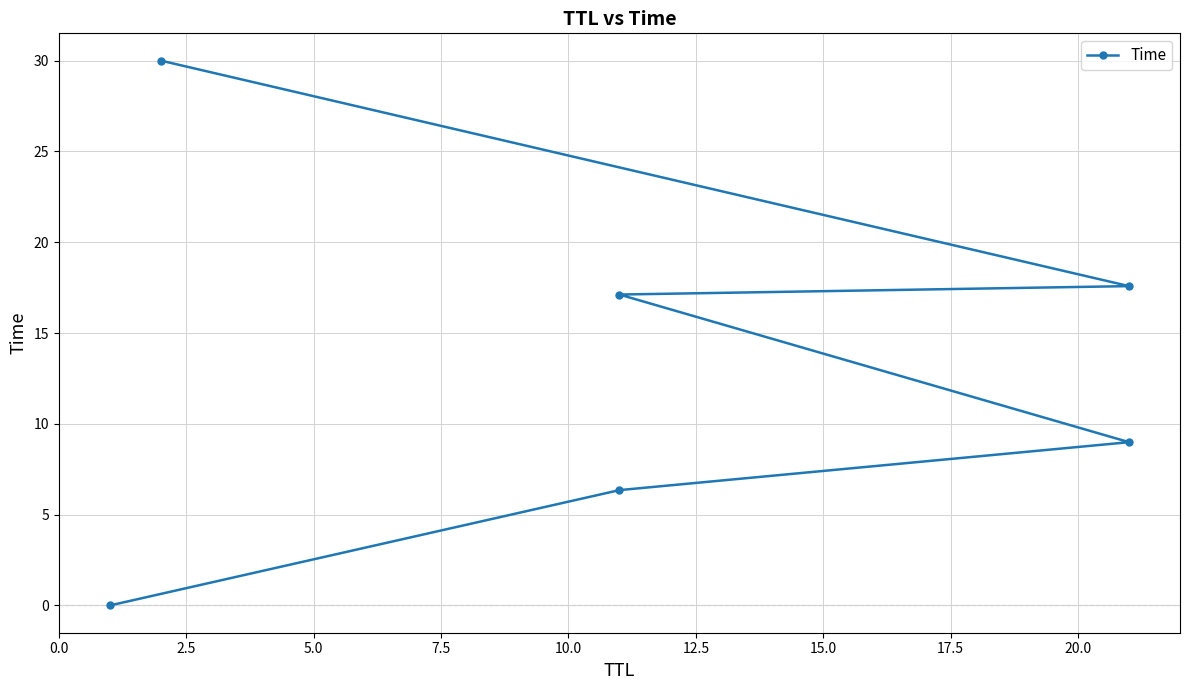

How many values exceed 17?

3